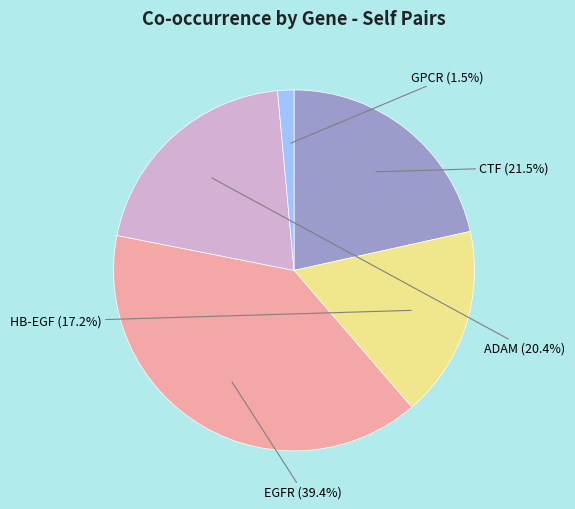

To the nearest percent, what is the difference between the largest and smallest slice percentages?

38%